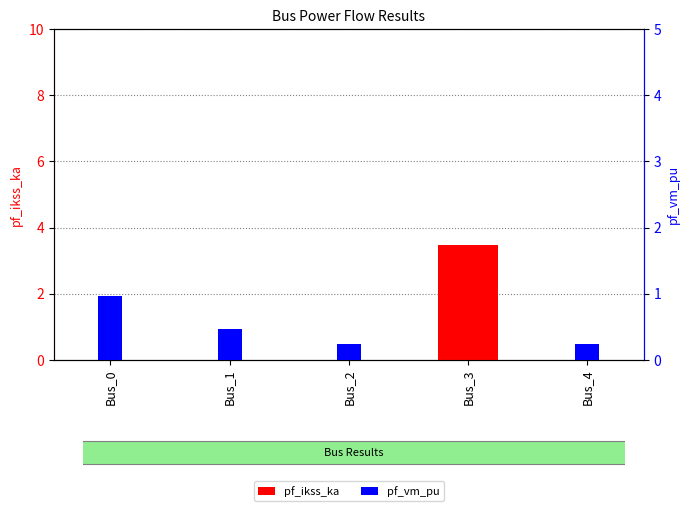

What is the value of the pf_vm_pu bar at the 3rd from the left?

0.2